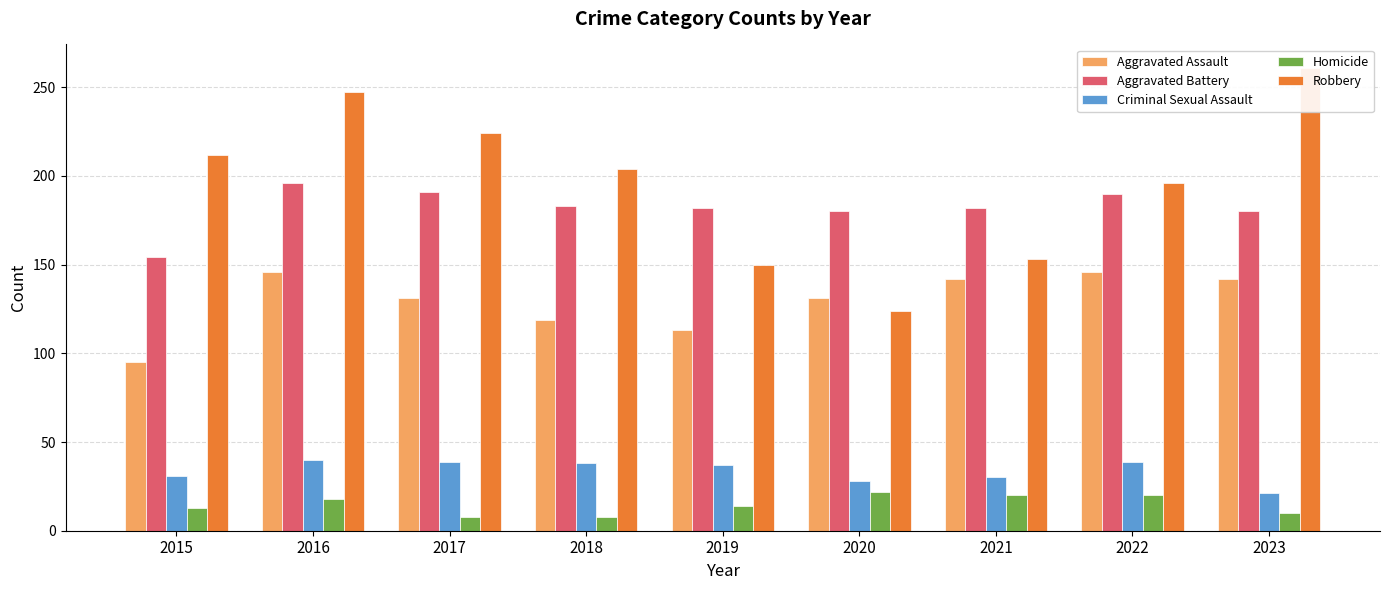

What is the difference between the second highest and minimum values in the Aggravated Battery series?

37